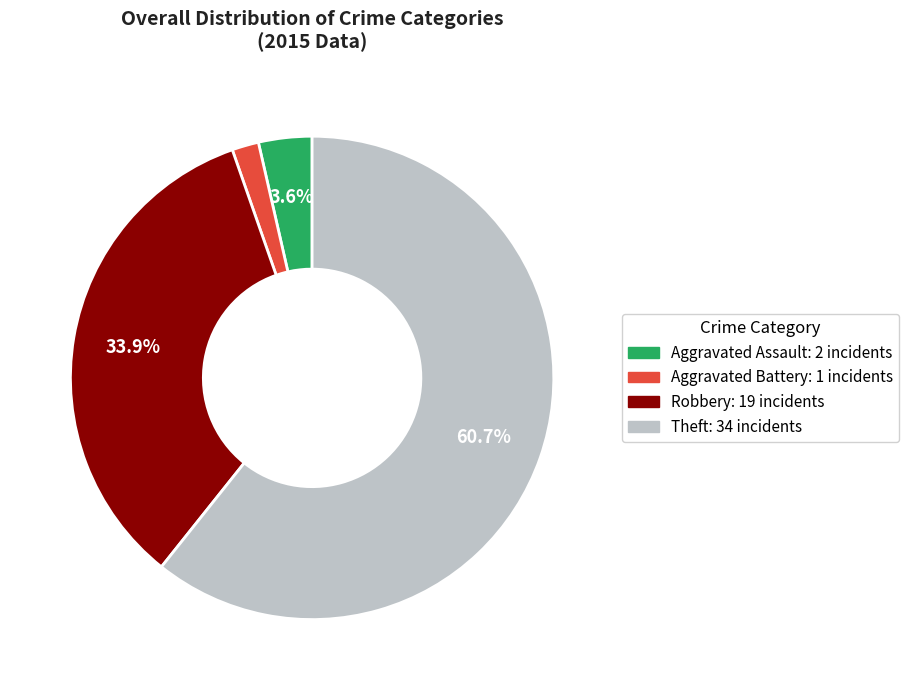

To the nearest percent, what percentage of the pie is Aggravated Battery?

2%